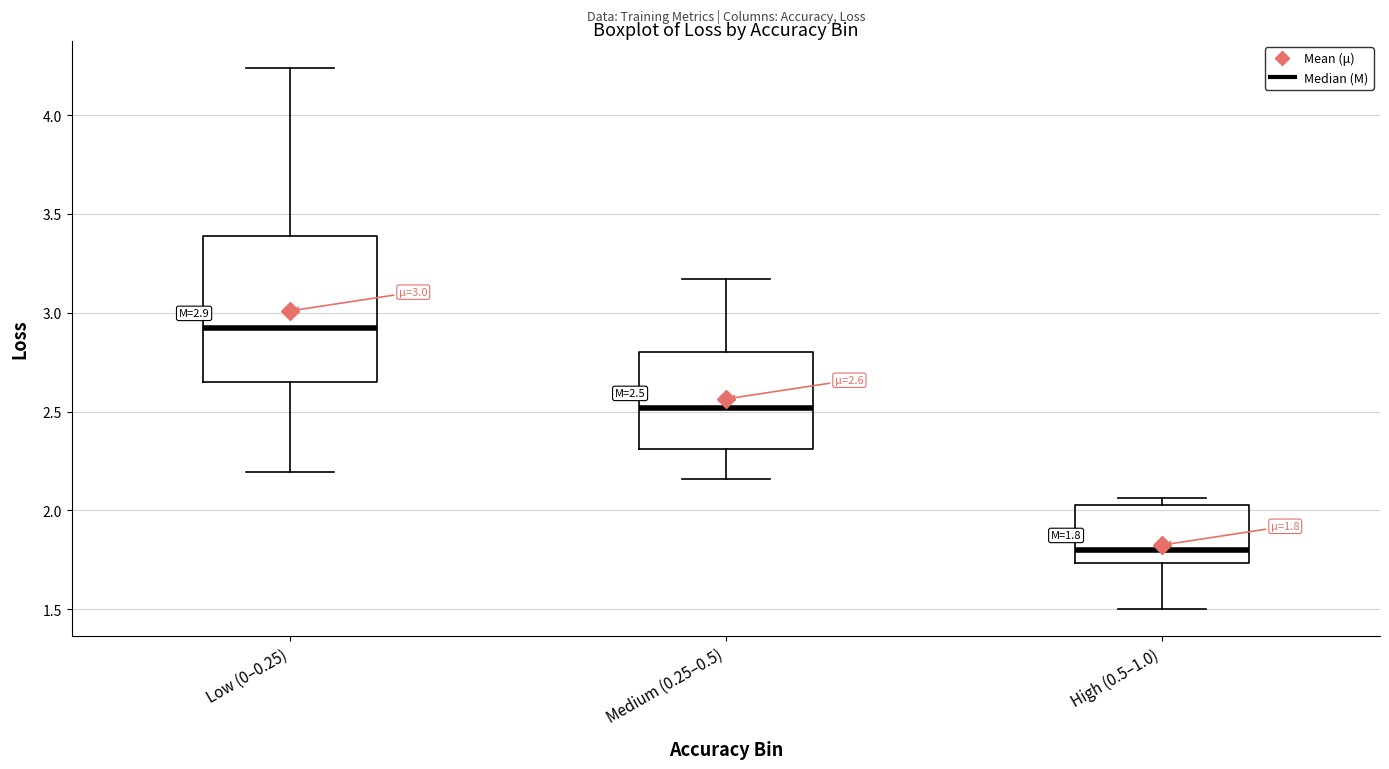

Comparing the boxes themselves (not the whiskers), which one is the tallest?

Low (0–0.25)